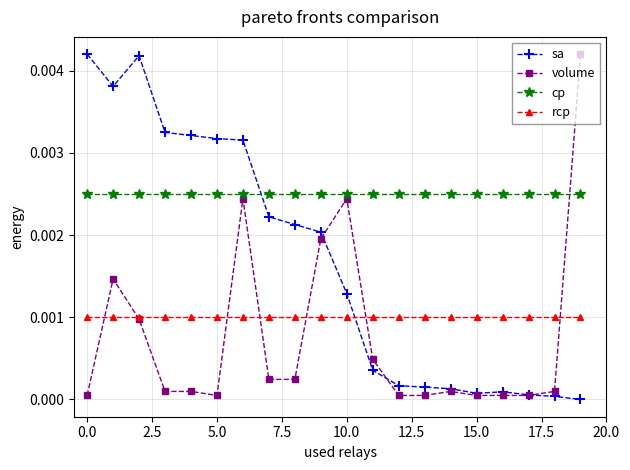

True or false: sa has more than 0 interior local peaks.

True